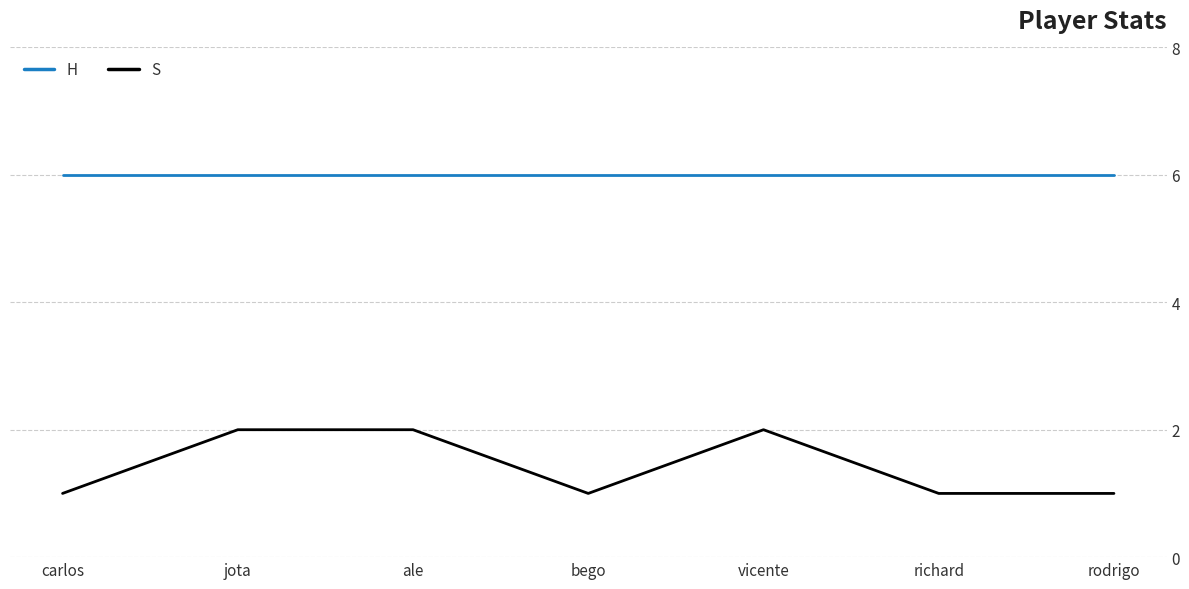

Reading left to right, what are all the values shown in this chart?

H: carlos=6	jota=6	ale=6	bego=6	vicente=6	richard=6	rodrigo=6
S: carlos=1	jota=2	ale=2	bego=1	vicente=2	richard=1	rodrigo=1